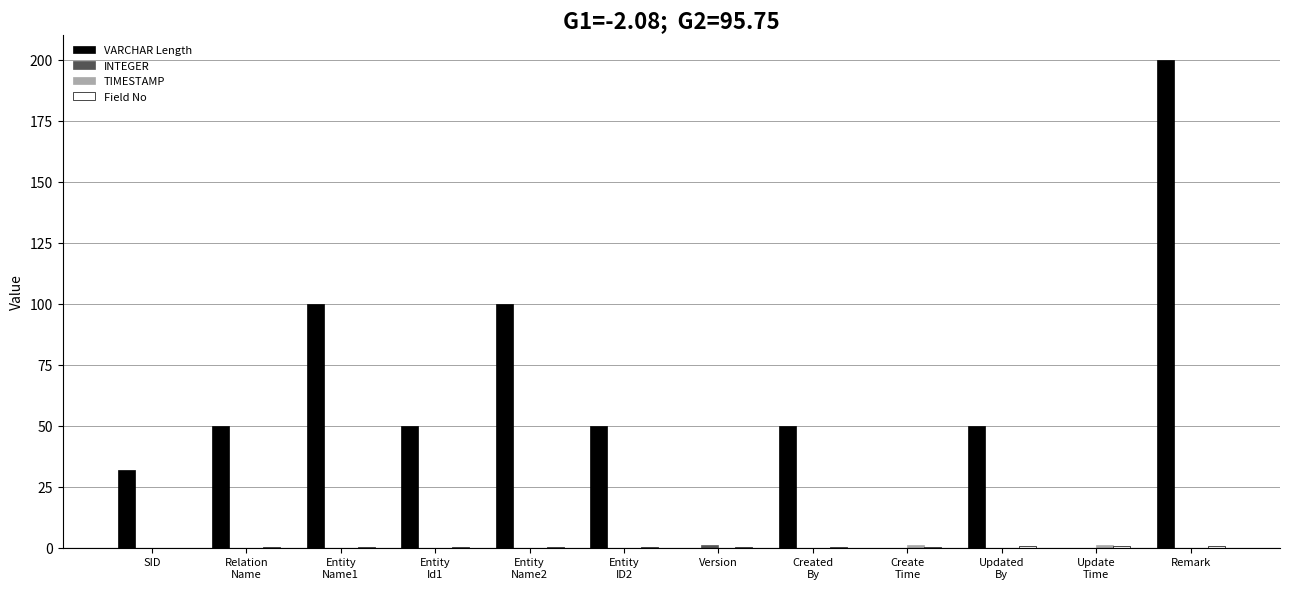

At which category is the sum across all series the highest?

Remark